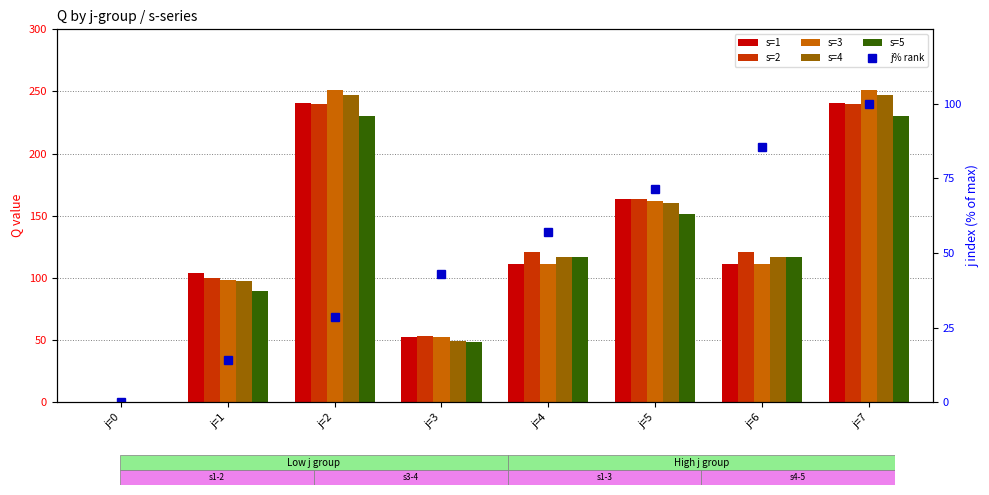

How many distinct data groups are displayed?

6